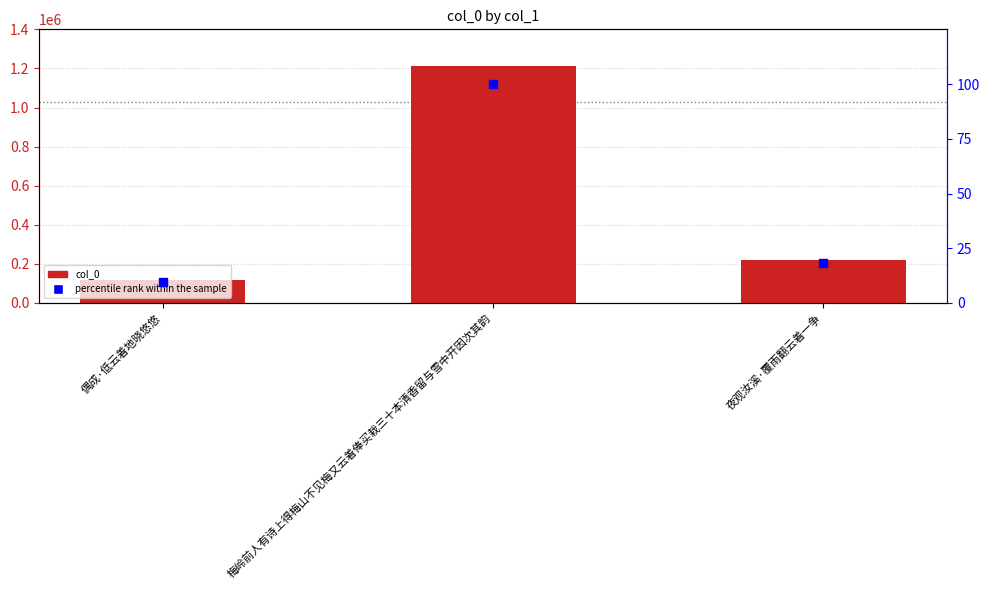

Is the value of col_0 at 偶成·低云着地晓悠悠 greater than the value of percentile rank at 夜观汝溪·覆雨翻云着一争?

Yes